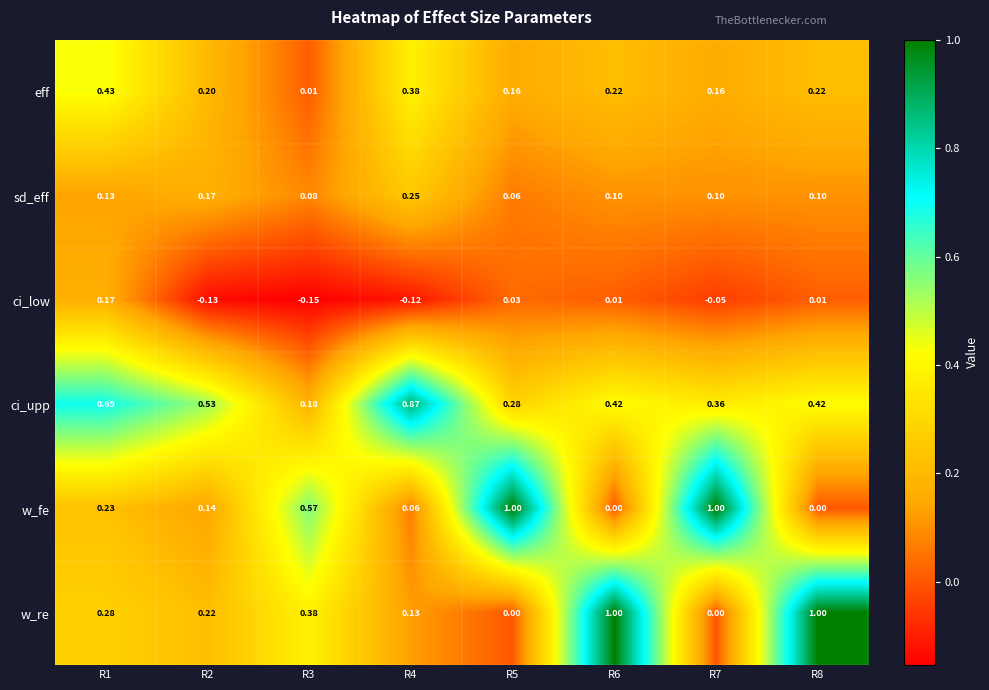

Which series has the largest total across all categories?

ci_upp